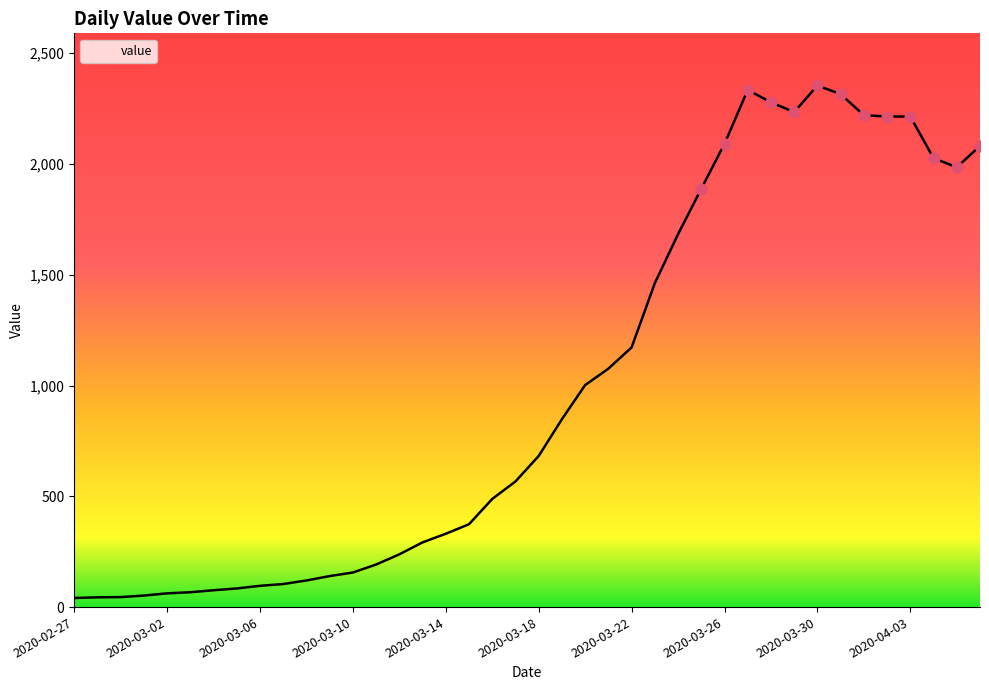

Does the chart have visible grid lines?

No